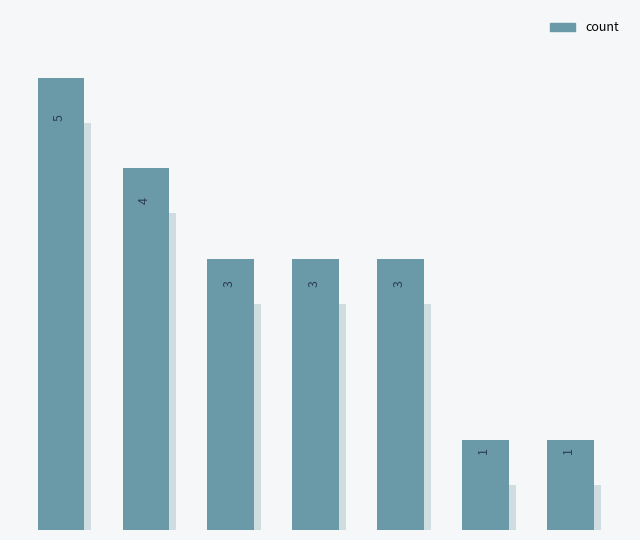

Reading left to right, transcribe all the data shown in this chart.

0=5	1=4	2=3	3=3	4=3	5=1	6=1